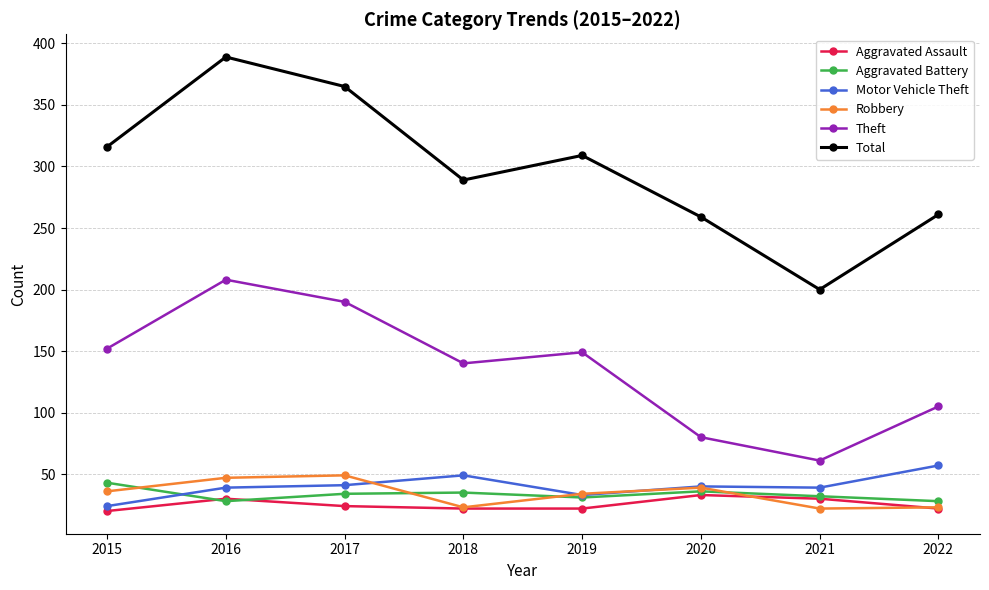

What is the average value of the Motor Vehicle Theft series?

40